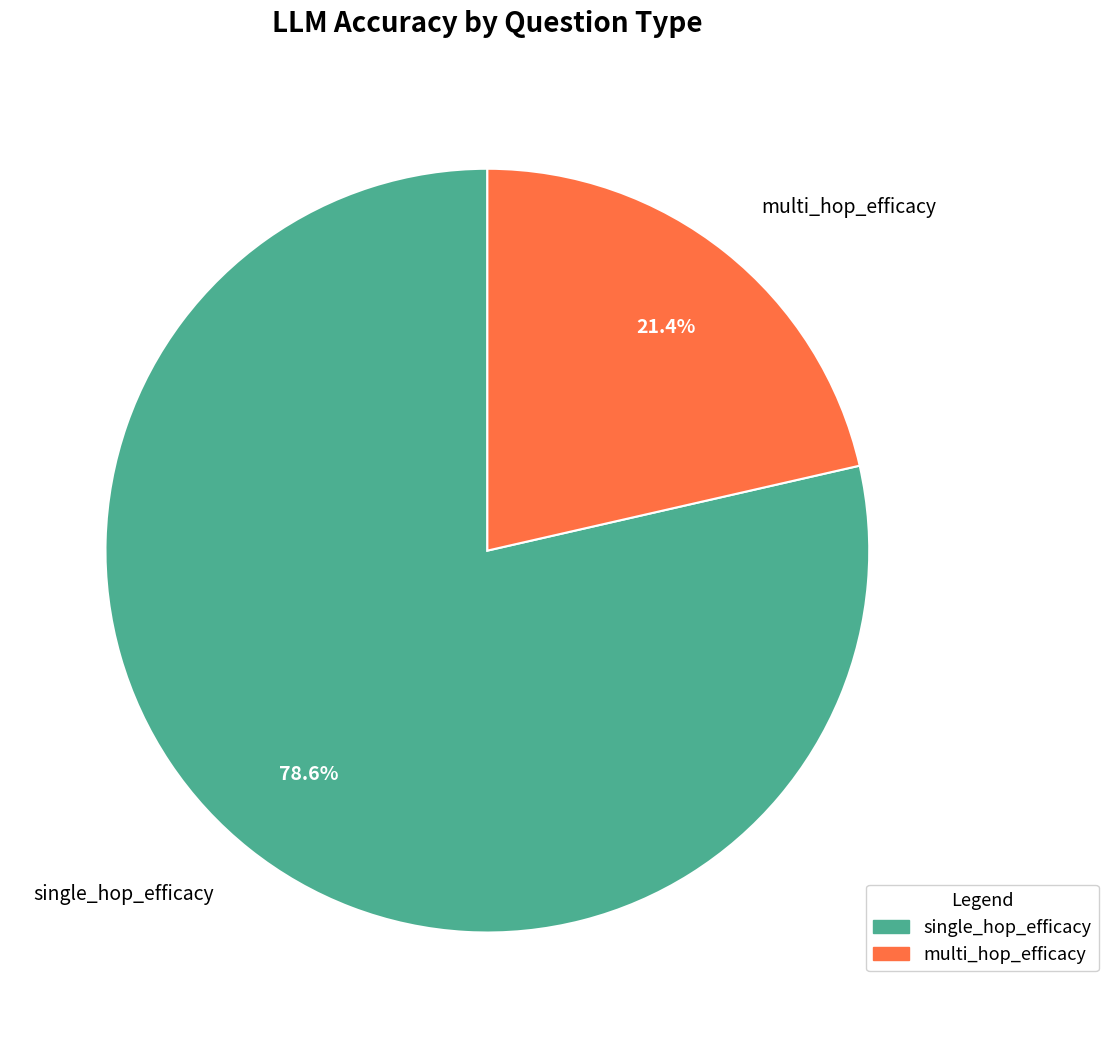

To the nearest percent, what percentage of the pie is multi_hop_efficacy?

21%